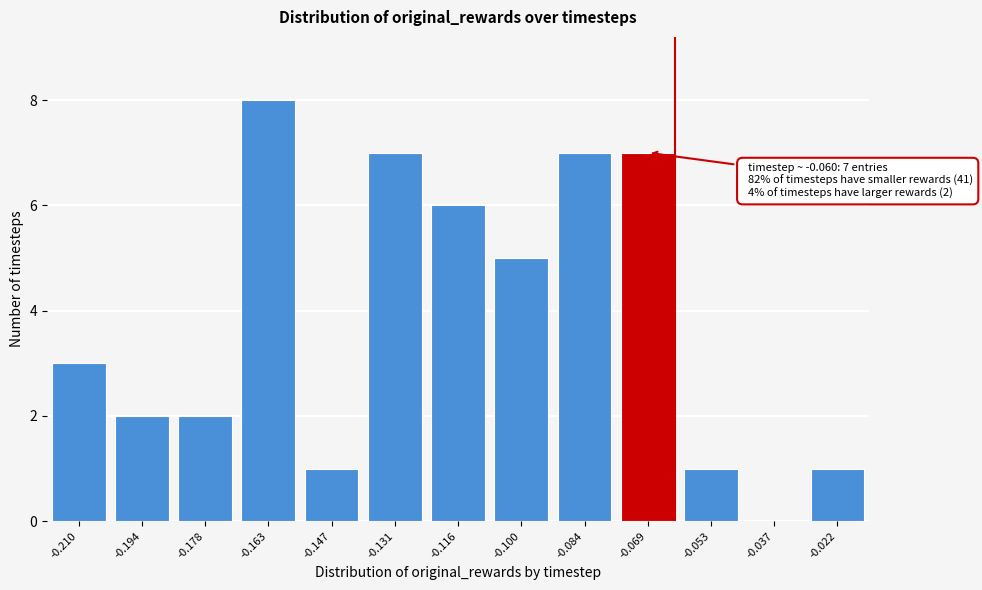

Reading right to left, list all the values displayed in this chart.

-0.022=1	-0.037=0	-0.053=1	-0.069=7	-0.084=7	-0.100=5	-0.116=6	-0.131=7	-0.147=1	-0.163=8	-0.178=2	-0.194=2	-0.210=3